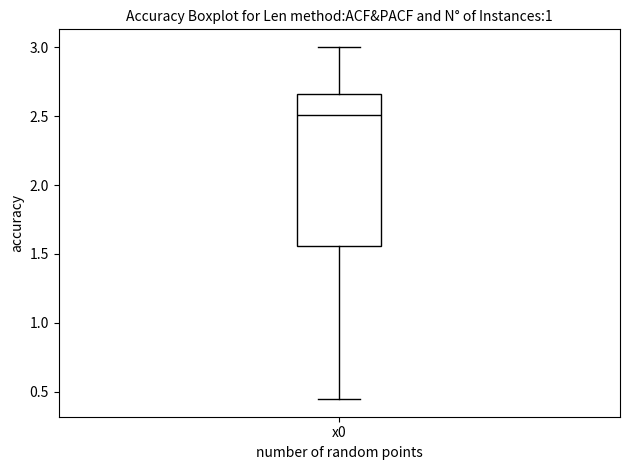

Transcribe this box plot: give where the median line is, the range the box spans, and where the two whiskers end, as read against the y-axis. The values are not printed on the chart, so give them approximately, as read against the axis.

median 2.50, box 1.55 to 2.65, whiskers 0.45 to 3.00